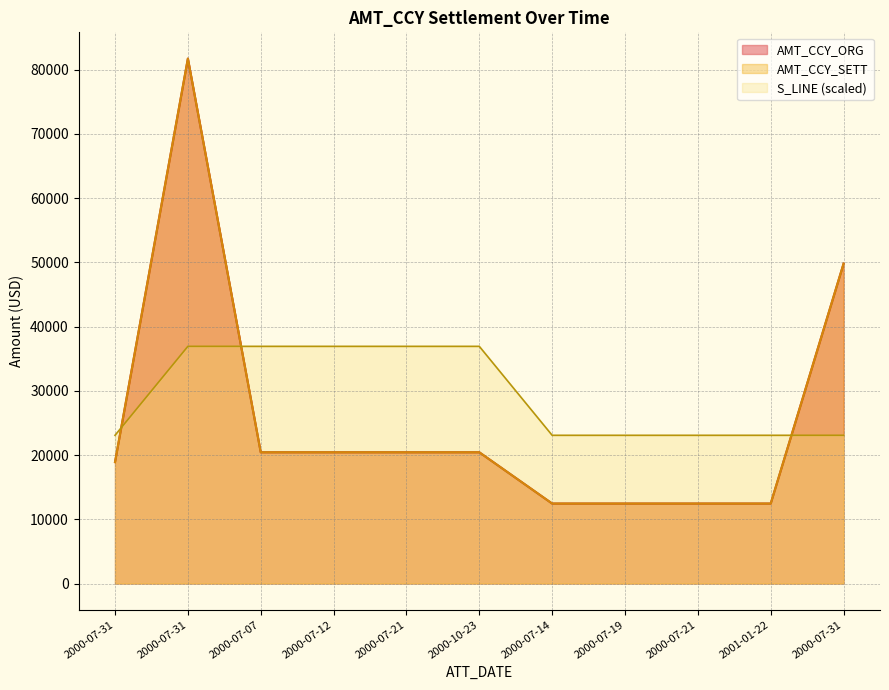

What is the maximum value shown in the chart?

81724.8